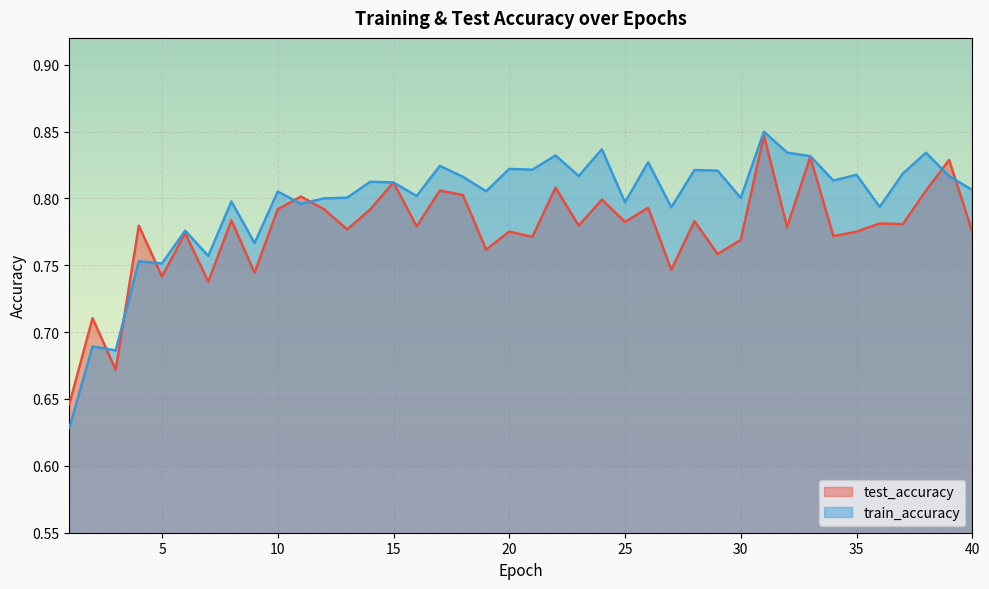

List the series in order of their overall mean, lowest first.

test_accuracy, train_accuracy